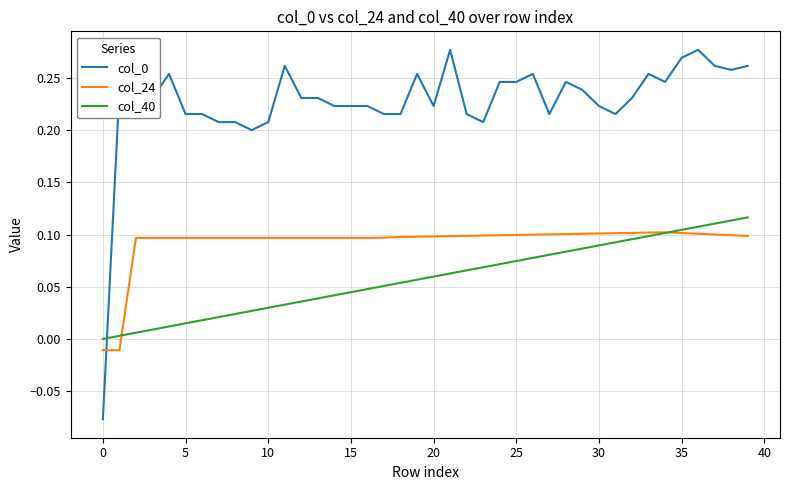

True or false: col_0 and col_24 cross at least once.

True